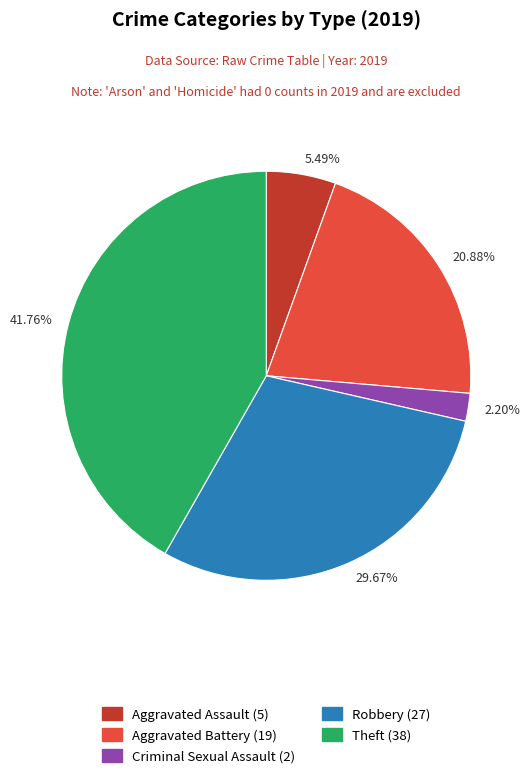

To the nearest percent, what is the difference between the largest and smallest slice percentages?

40%